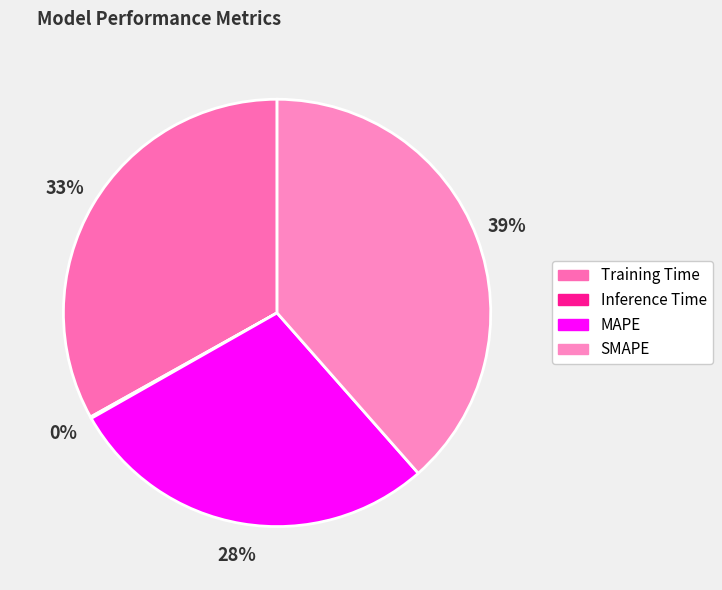

True or false: Training Time accounts for 33% of the total.

True